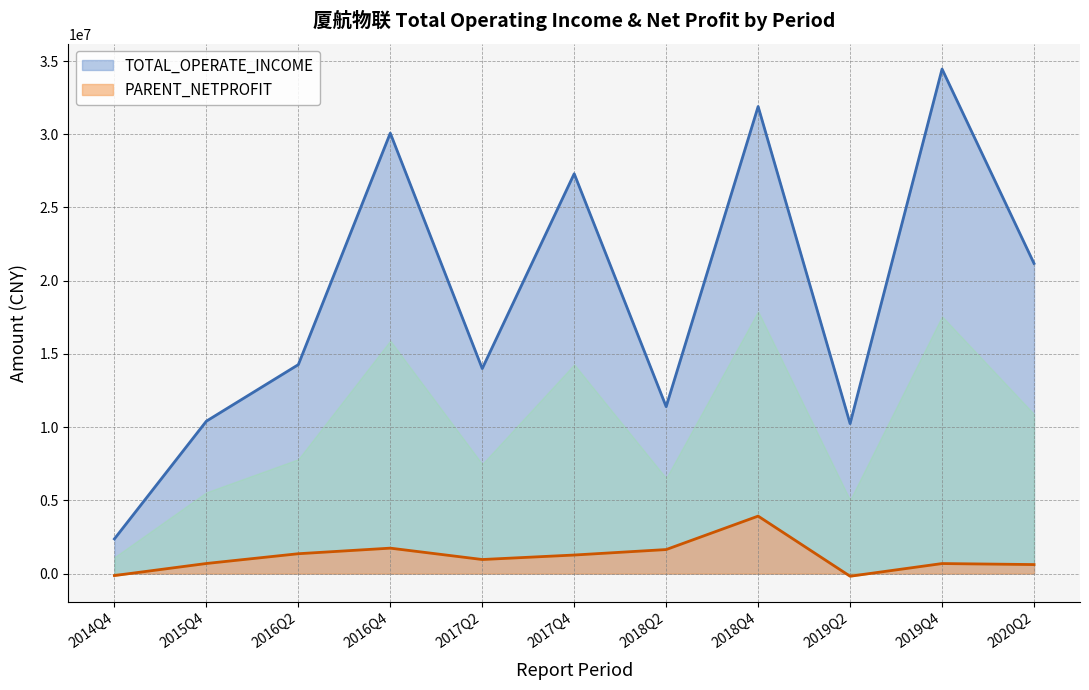

What is the label of the 5th point from the right?

2018Q2